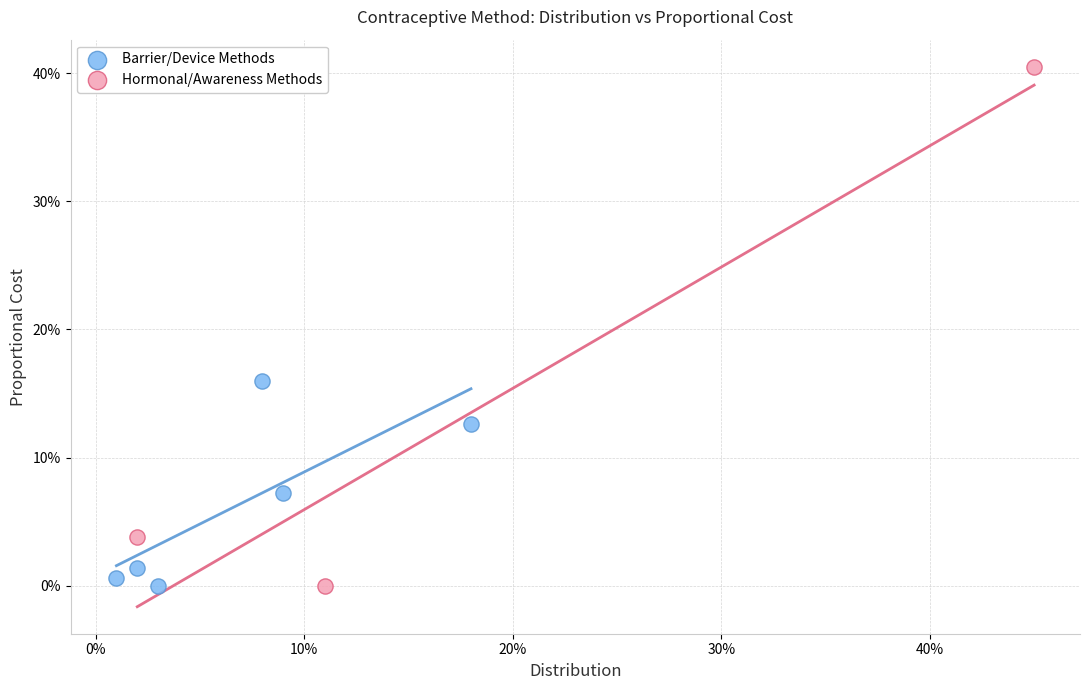

Which series has the largest Y range (max minus min)?

Hormonal/Awareness Methods